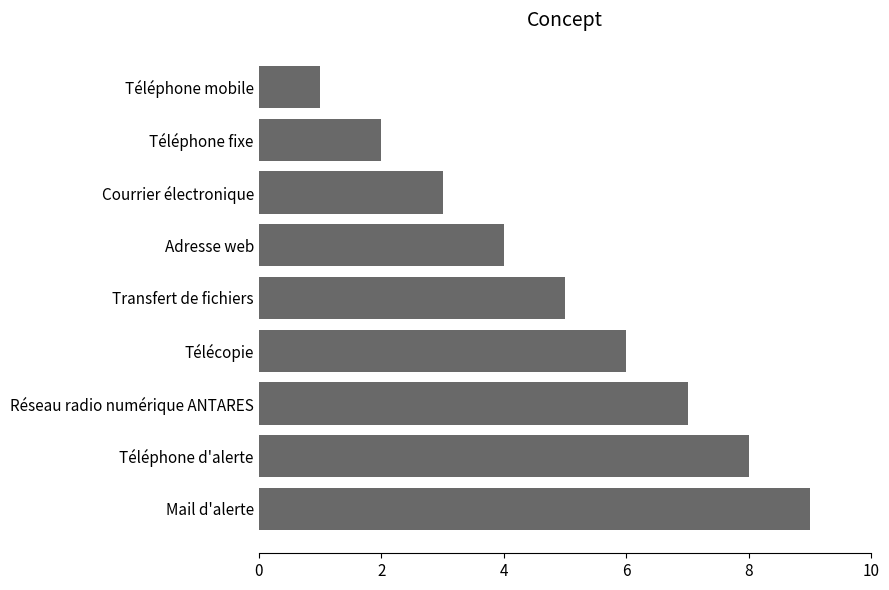

What is the label of the 6th bar from the top?

Télécopie